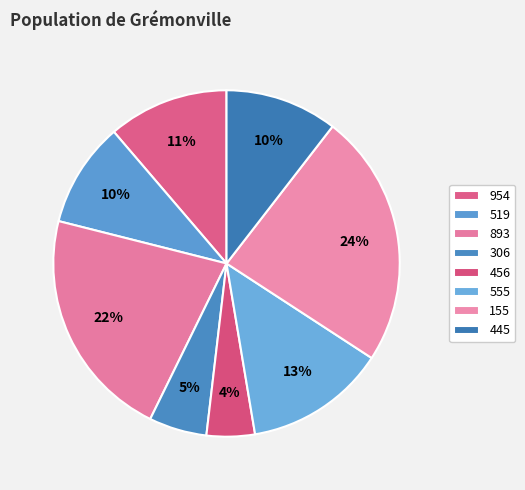

What is the change in value from 954 to 456?

-277